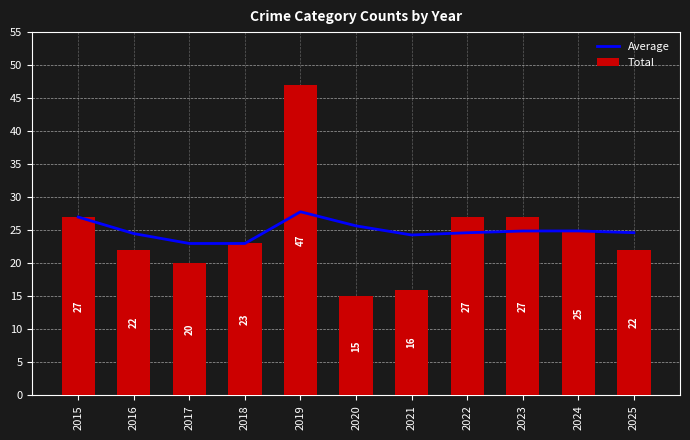

What is the average value of the Total series?

25